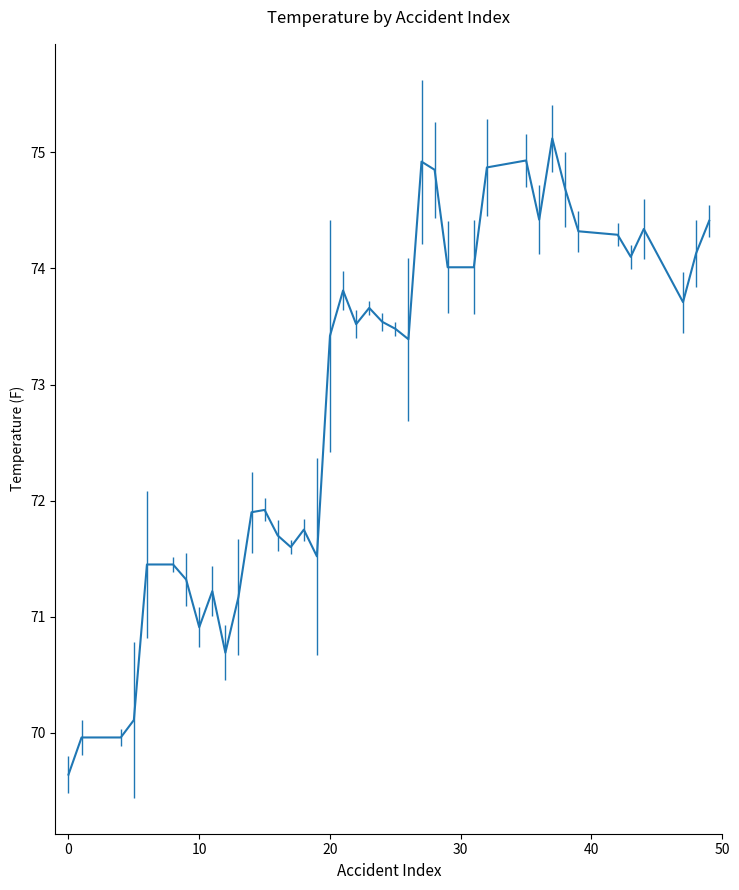

How many values are below 73?

17